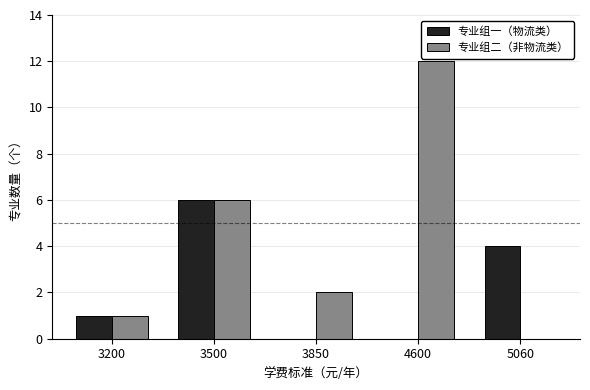

True or false: 专业组二（非物流类） has a value of 2 at 3850.

True